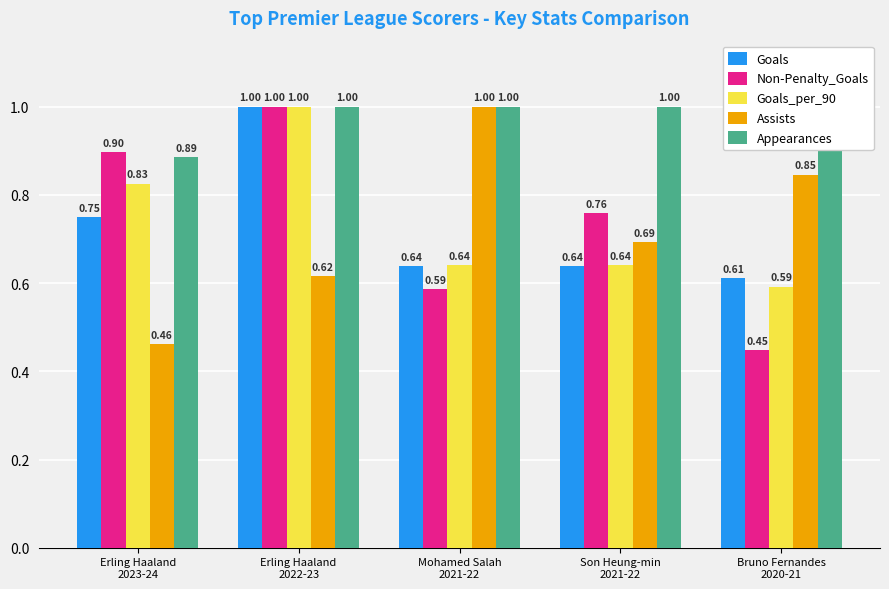

Does the chart contain stacked bars?

No